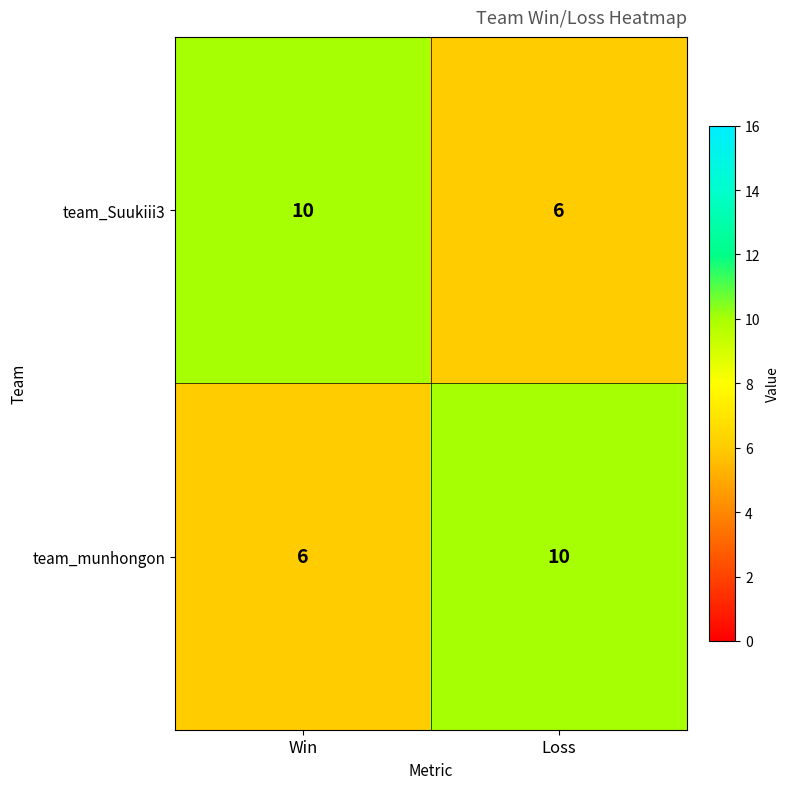

What is the total value across all series at Win?

16